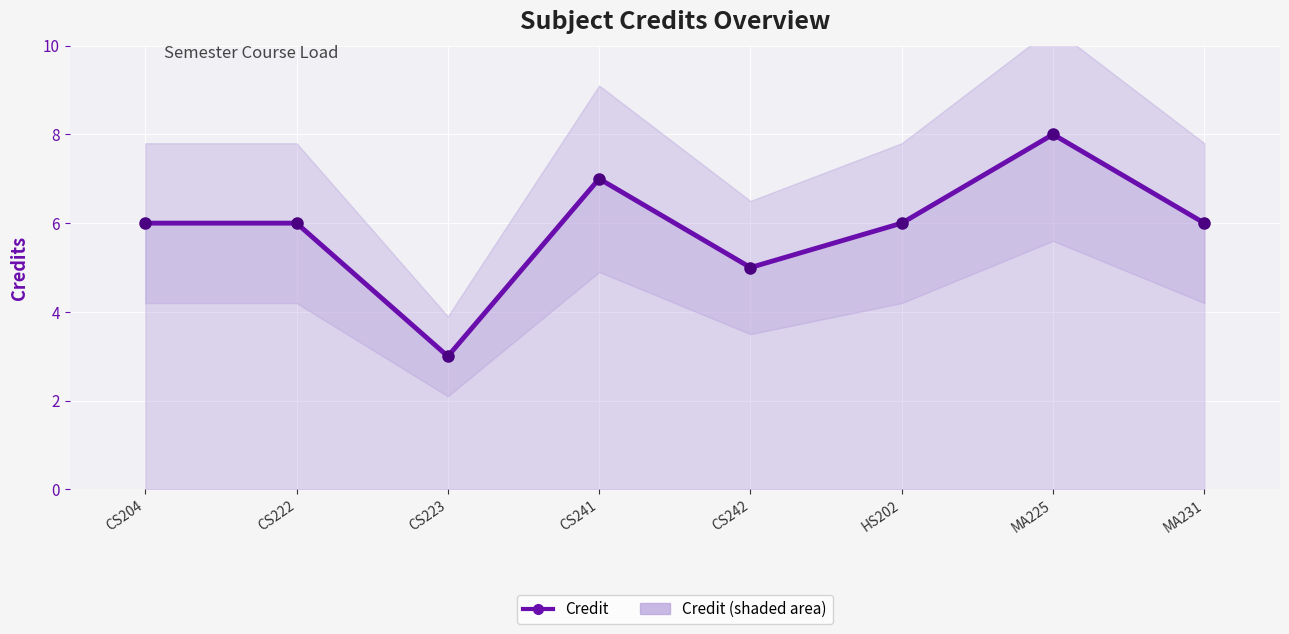

List the labels in order of value, smallest first.

CS223, CS242, CS204, CS222, HS202, MA231, CS241, MA225